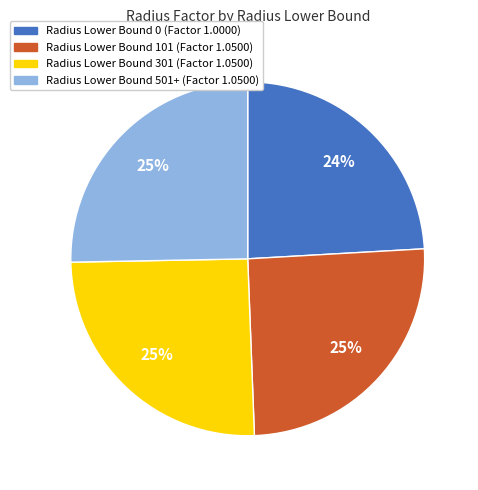

Is there a majority slice in this chart?

No